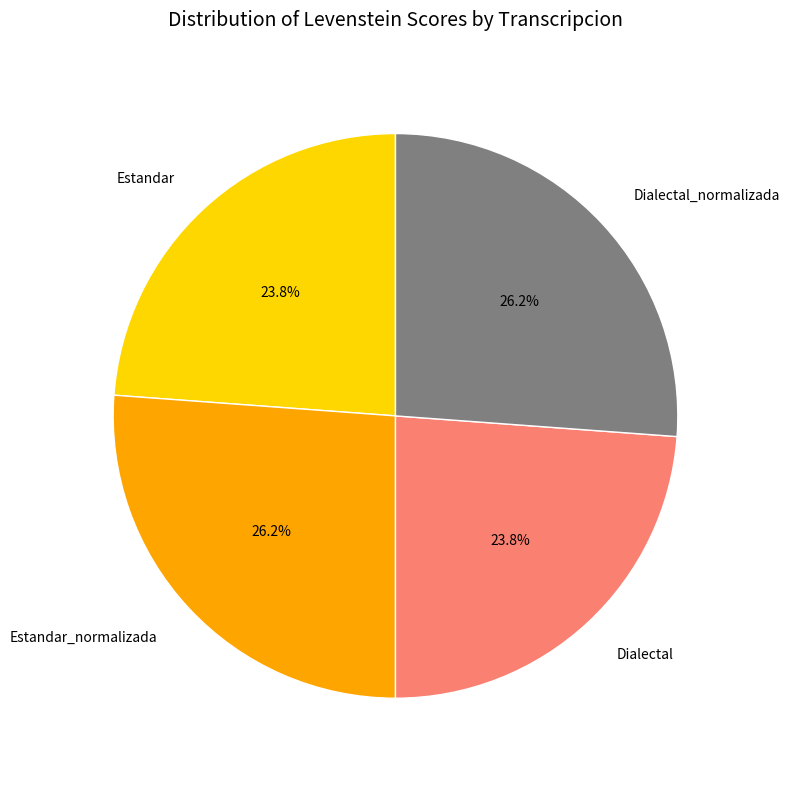

What percentage is the Dialectal_normalizada slice, to the nearest percent?

26%